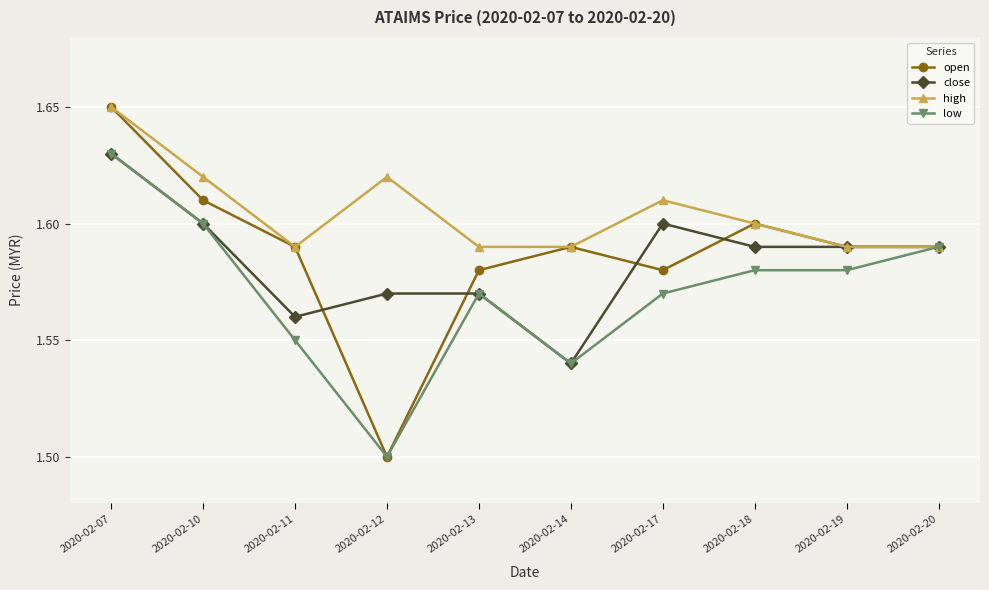

How many lines are shown in the chart?

4